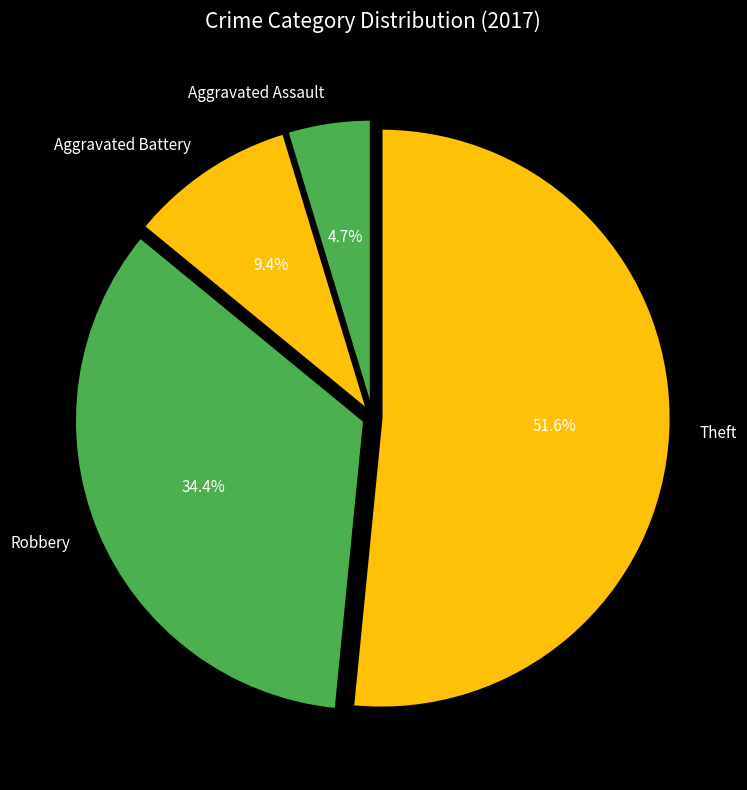

How many segments does this pie chart have?

4